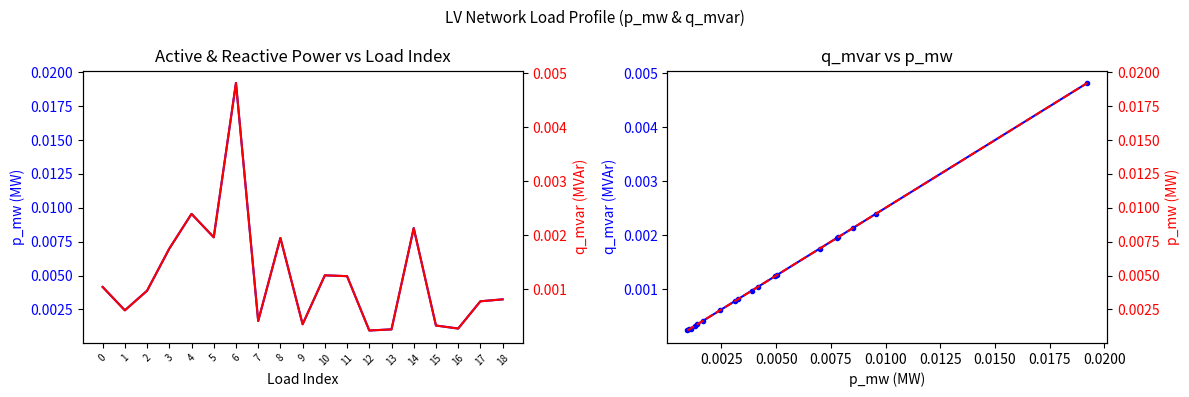

At 16, list the series in order from smallest to largest.

q_mvar, p_mw, q_mvar (sorted by p_mw), p_mw reference